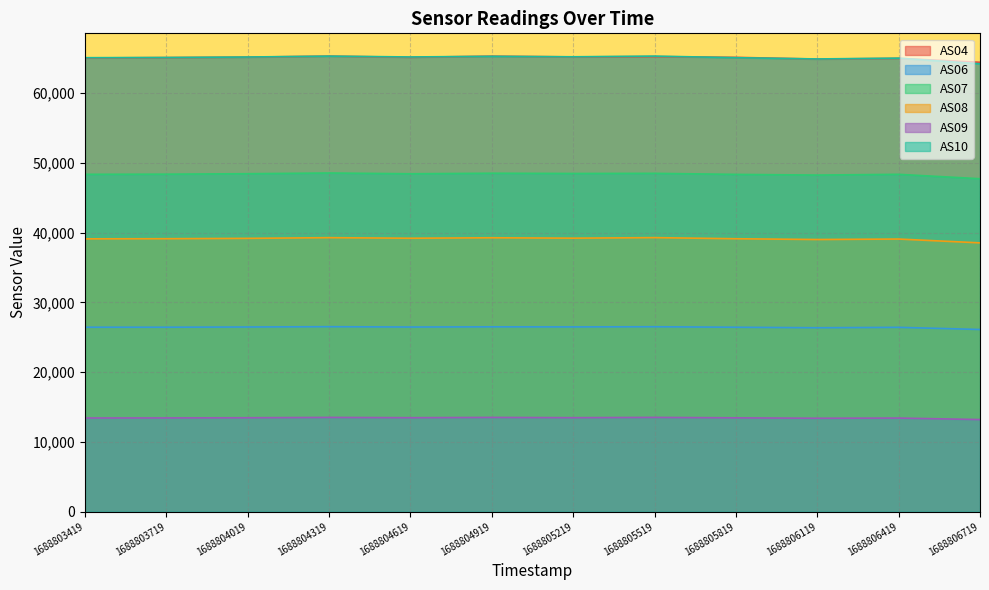

Does the chart display data point markers on the line(s)?

No